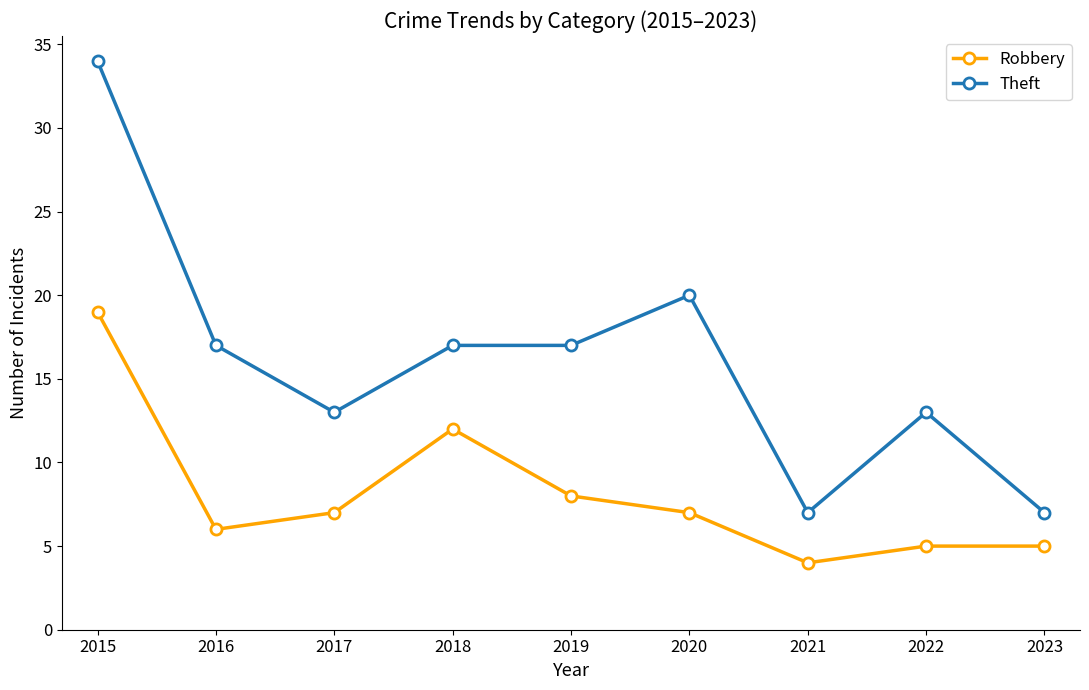

True or false: Theft has a value of 25 at 2016.

False